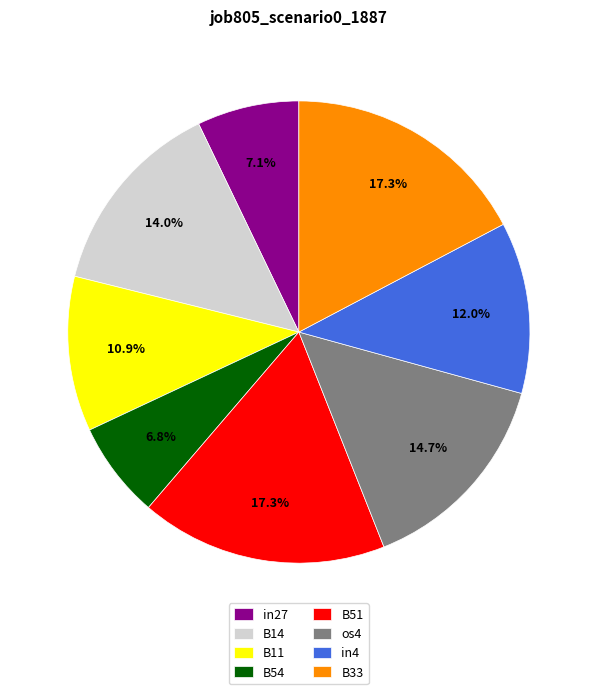

Between in4 and in27, which is larger?

in4